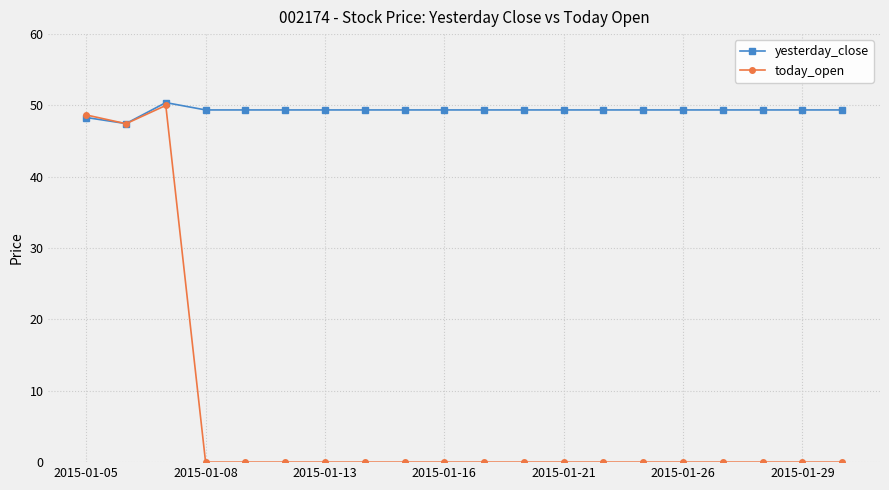

Count the number of data series in this chart.

2